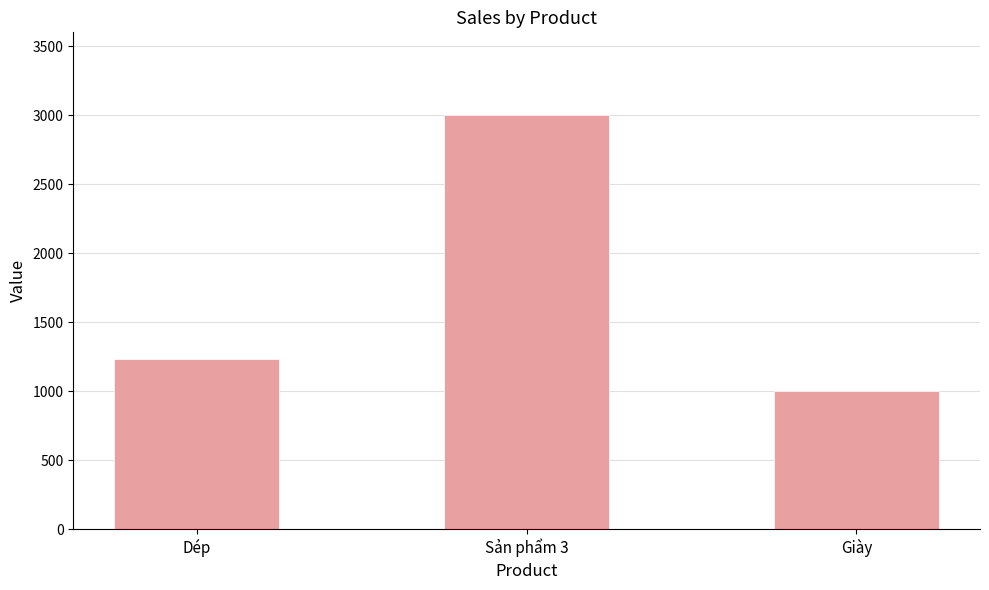

Rank the categories by value from lowest to highest.

Giày, Dép, Sản phẩm 3